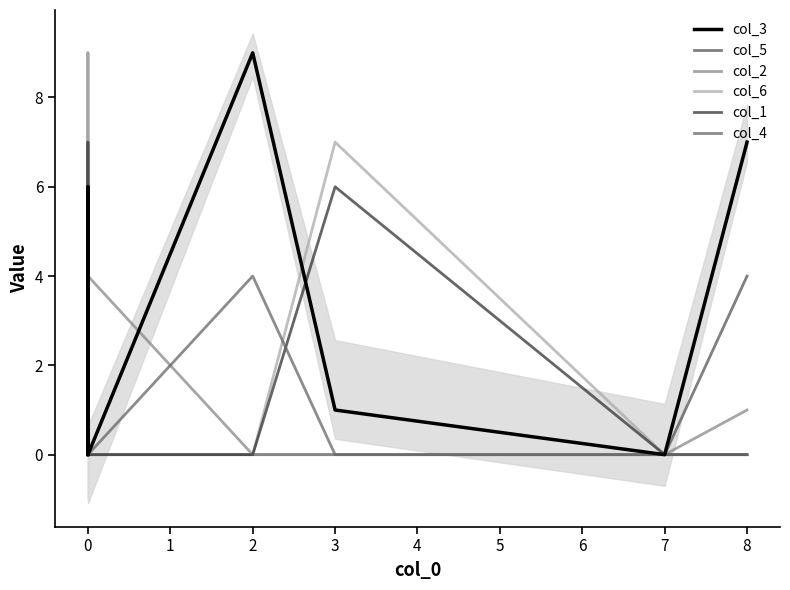

What are all the series names shown in the legend?

col_3, col_5, col_2, col_6, col_1, col_4